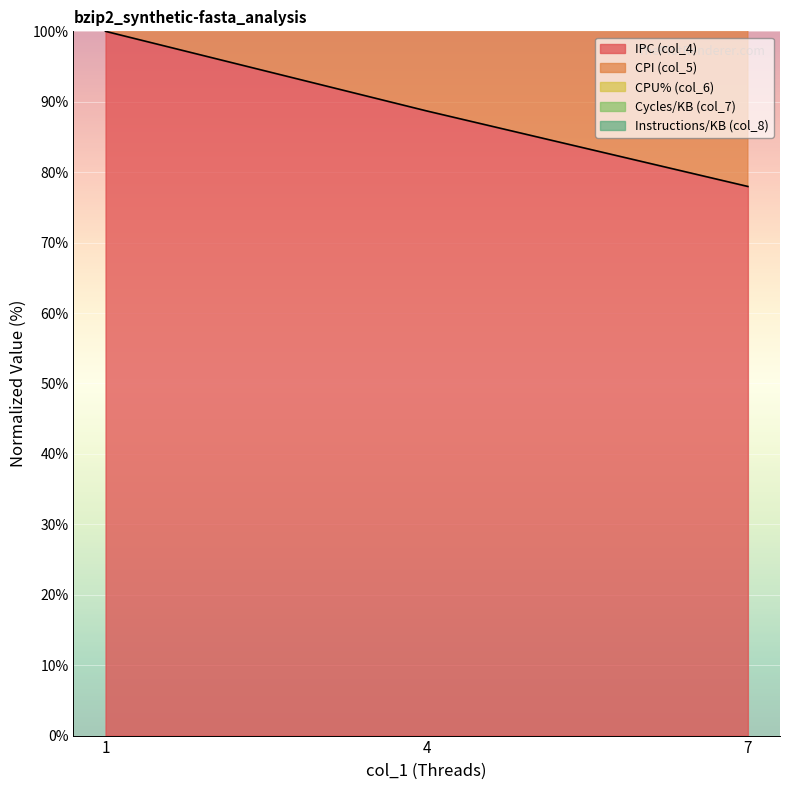

What is the minimum value for IPC (col_4)?

78.0